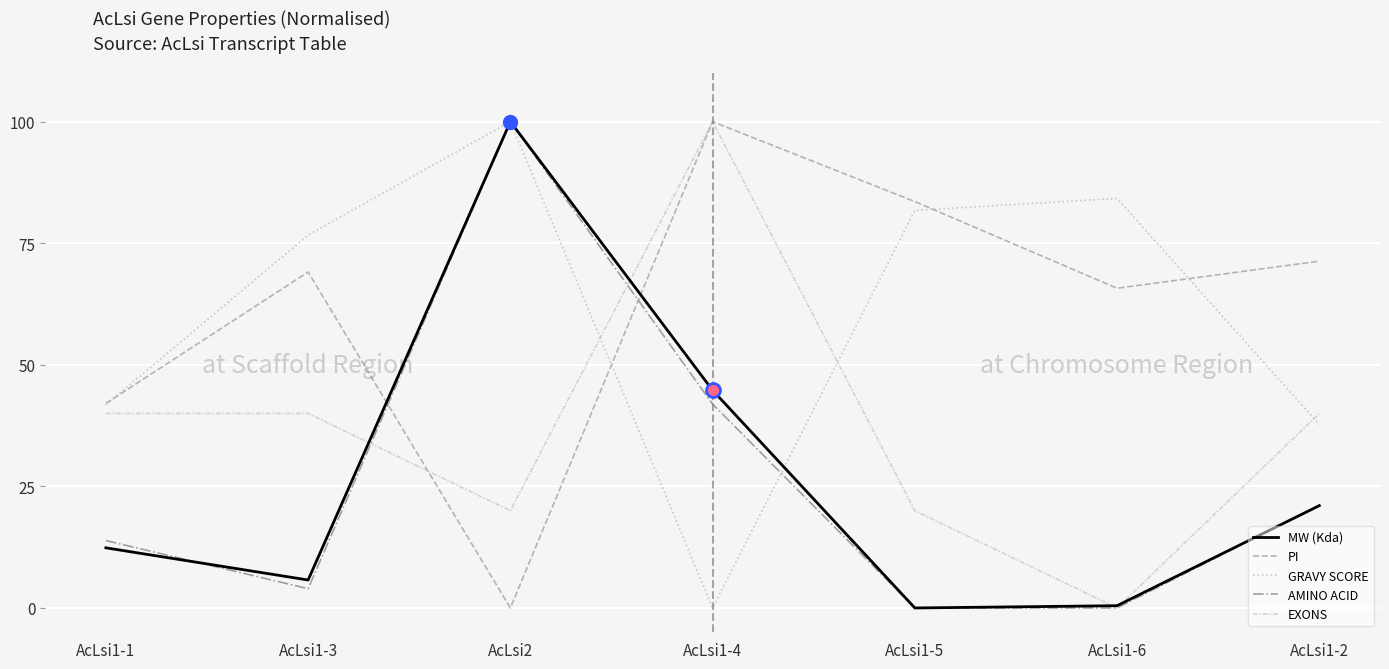

How many lines are shown in the chart?

5